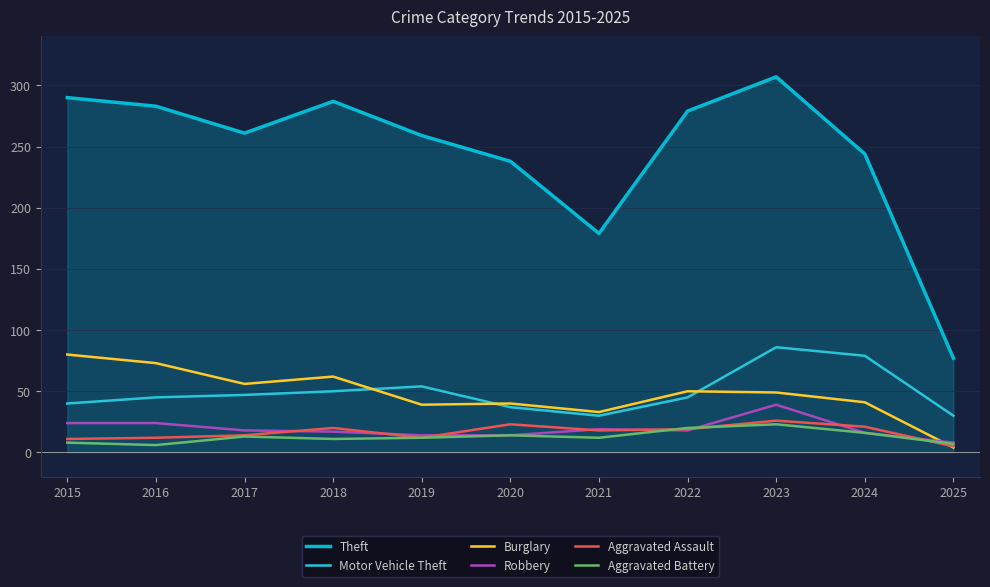

Is the value of Aggravated Assault at 2018 greater than the value of Burglary at 2019?

No